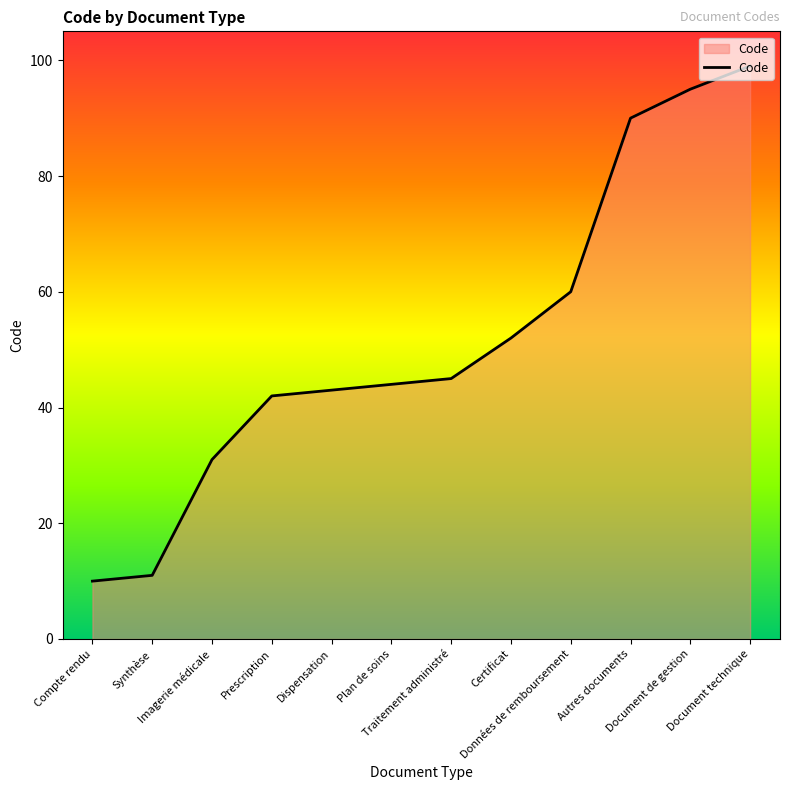

Reading right to left, what are all the values shown in this chart?

Document technique=99	Document de gestion=95	Autres documents=90	Données de remboursement=60	Certificat=52	Traitement administré=45	Plan de soins=44	Dispensation=43	Prescription=42	Imagerie médicale=31	Synthèse=11	Compte rendu=10